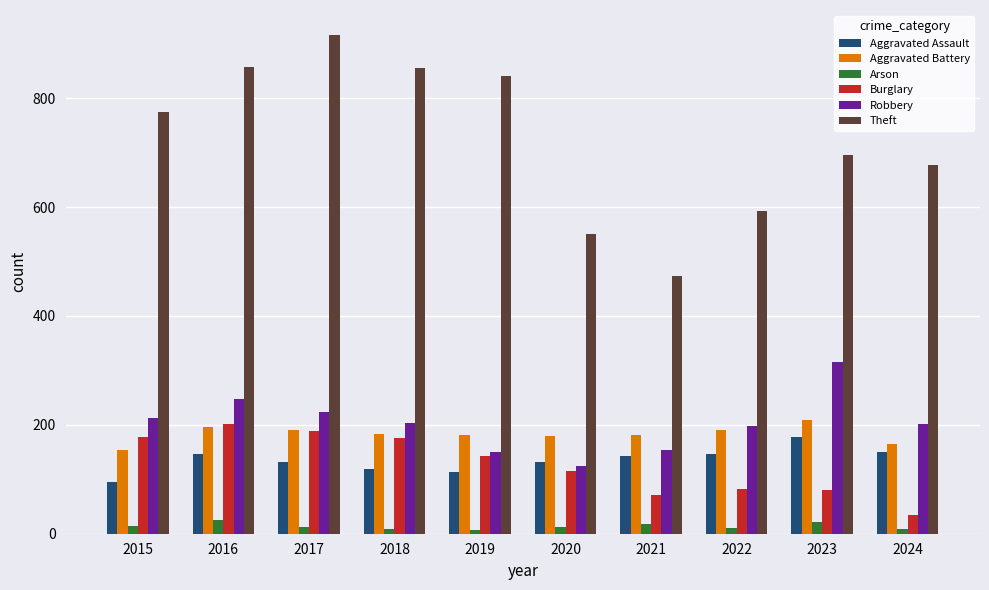

At which label is Theft closest to 695?

2023